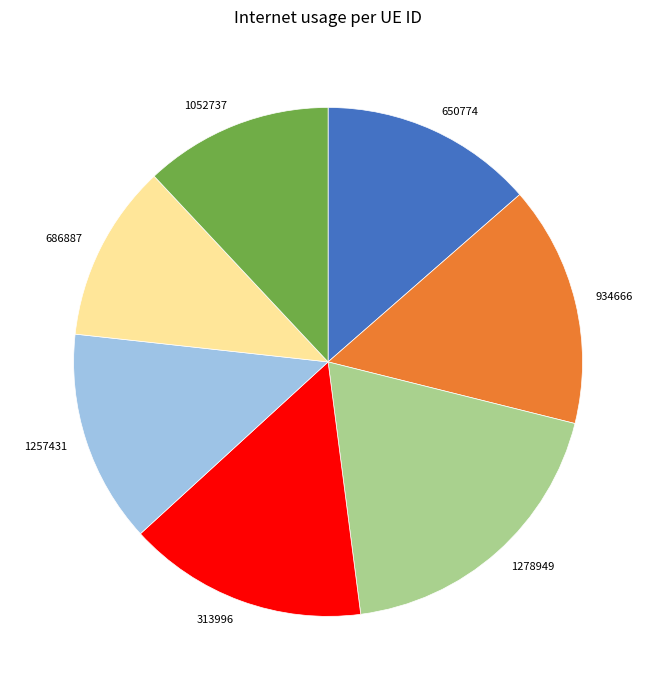

Is the sum of 1278949 and 313996 greater than half?

No